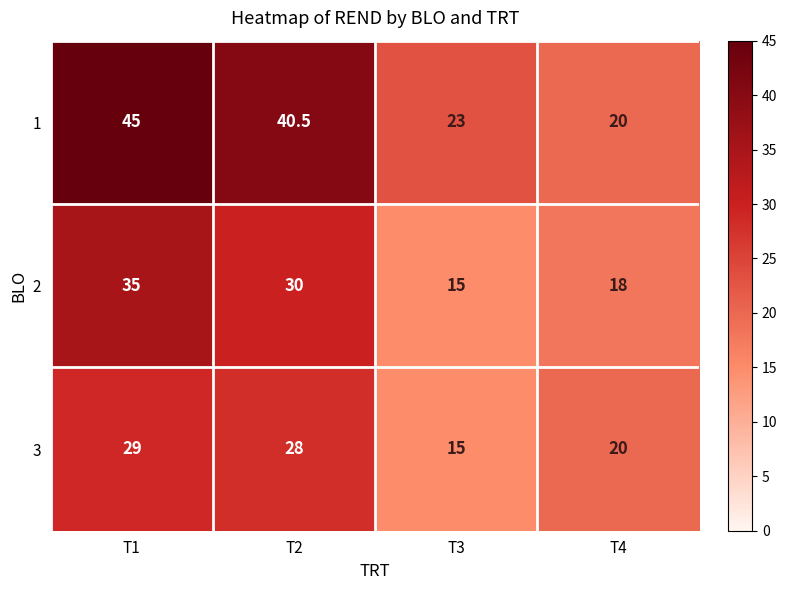

What is the difference between the highest and lowest values at T1?

16.0